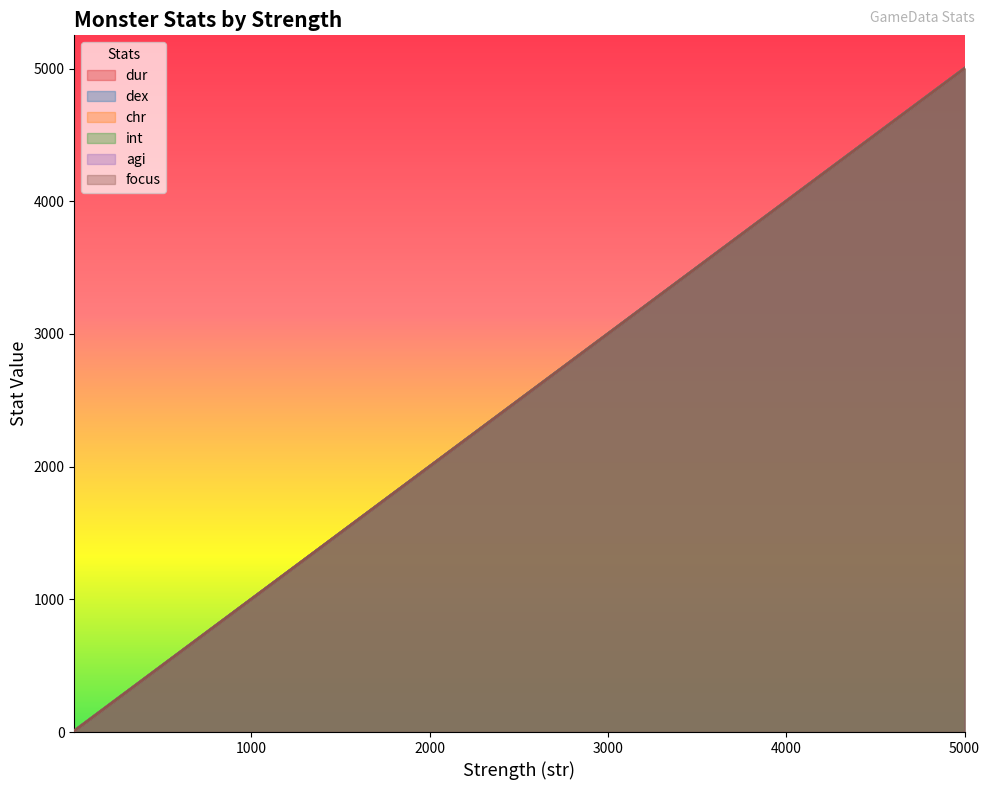

The value of dur at 1000 is 1759. True or false?

False